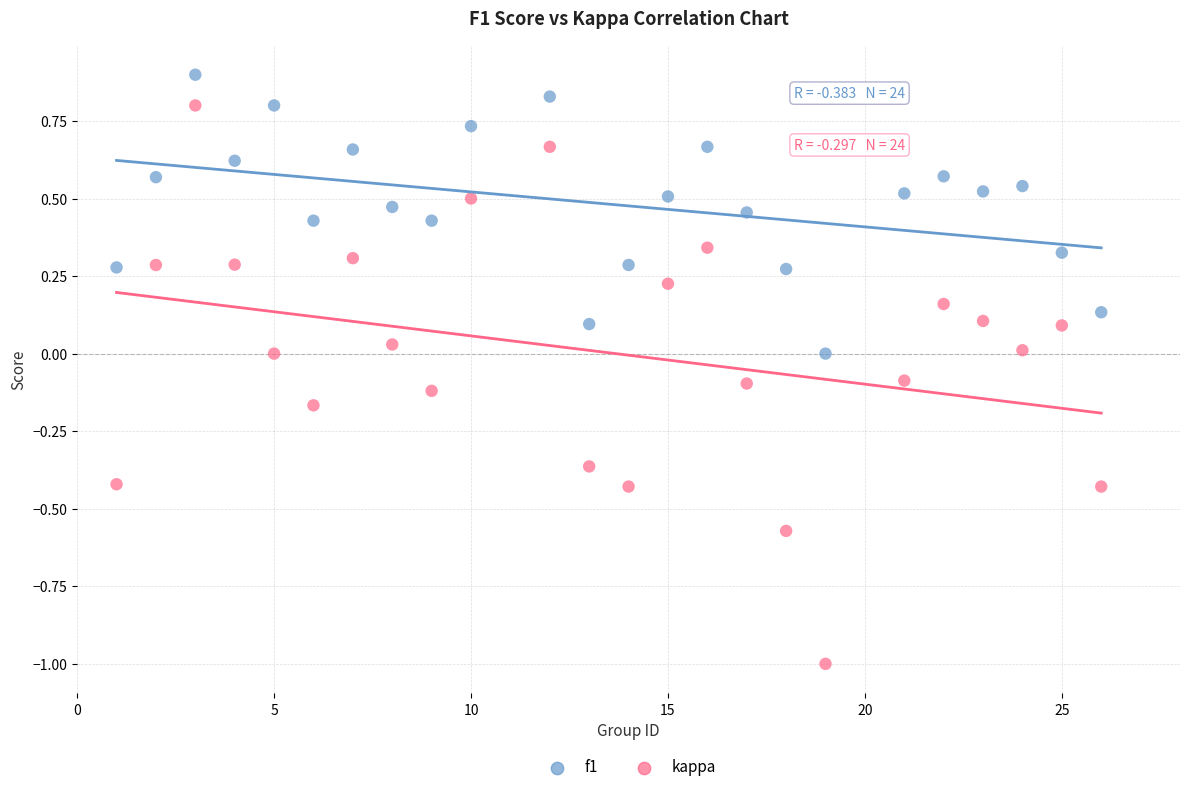

Across all data points, what is the range of X values (max minus min)?

25.0